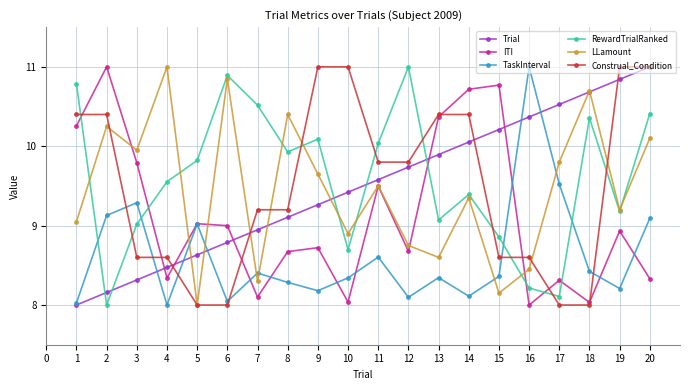

Read the LLamount value at 11.

9.5